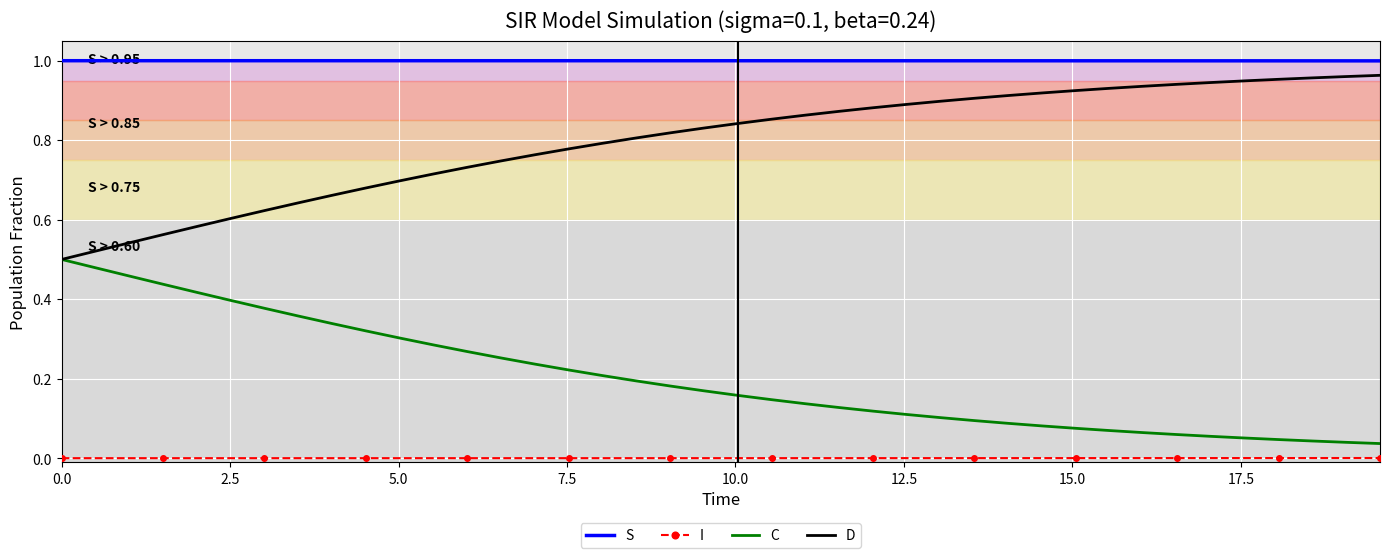

True or false: C and S cross at least once.

False